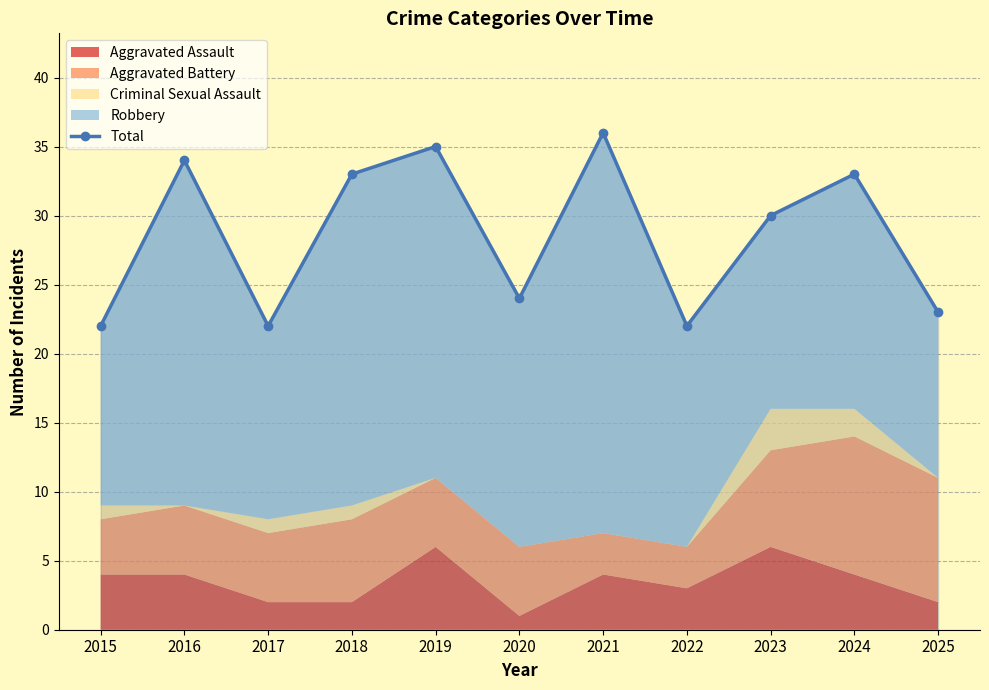

List the labels in order of value, largest first.

2021, 2019, 2016, 2018, 2024, 2023, 2020, 2025, 2015, 2017, 2022